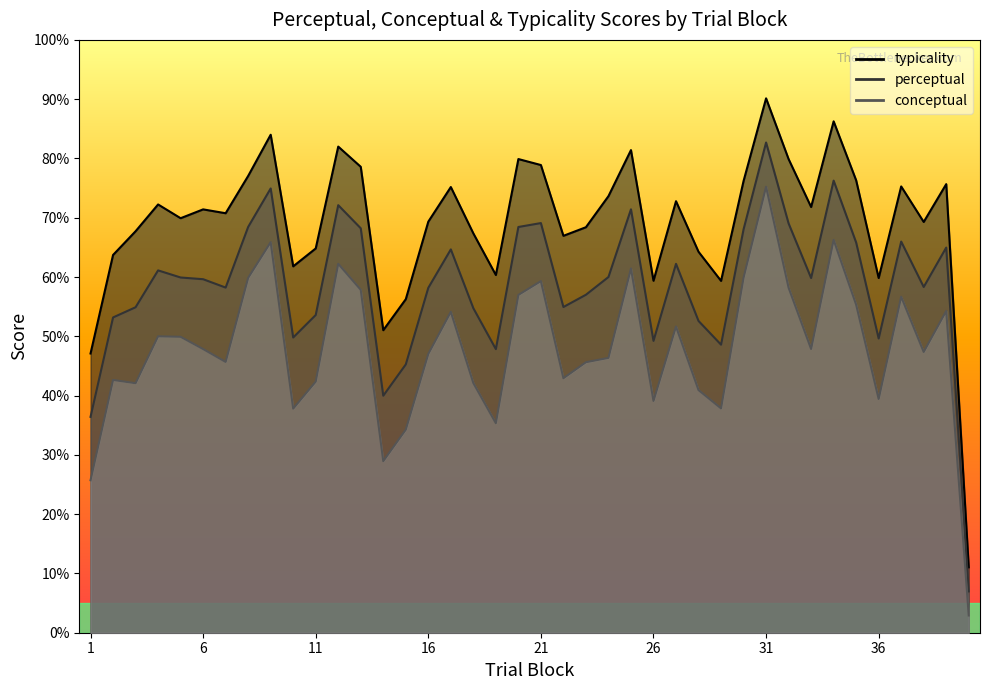

True or false: perceptual and typicality cross at least once.

False